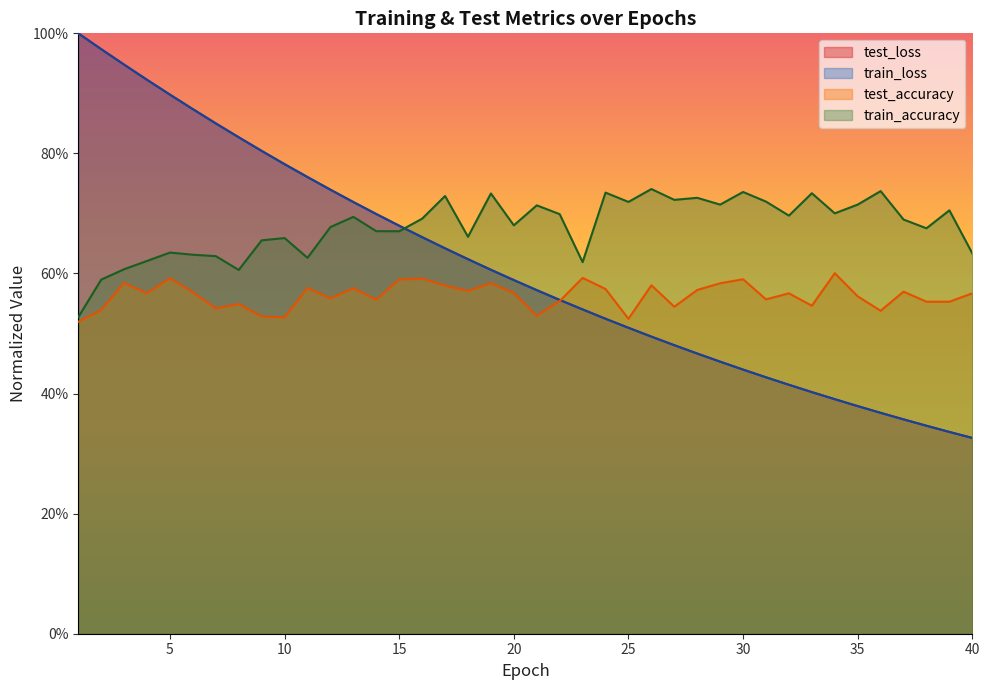

What is the value of the train_loss point at the 8th from the left?

0.8